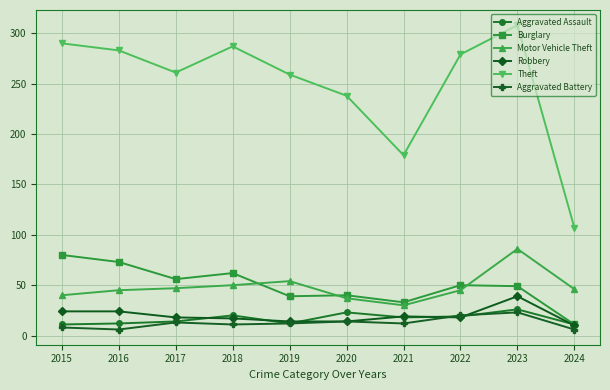

Is it true that Robbery equals 24 at 2015?

True